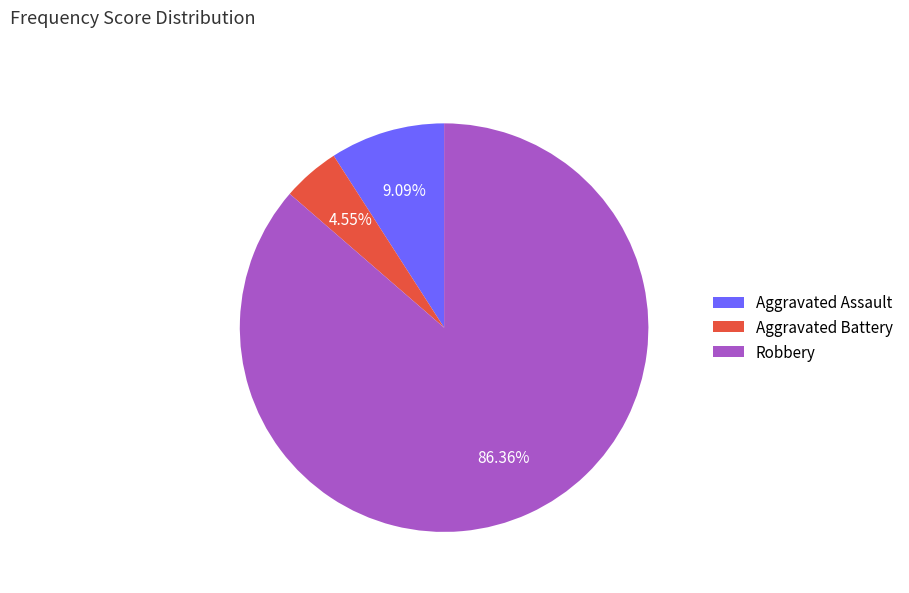

Is Aggravated Battery the majority of the pie?

No